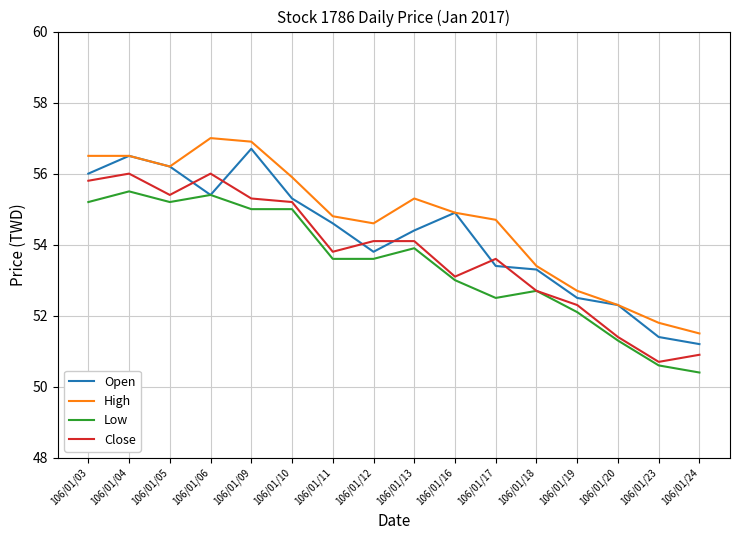

How many lines are shown in the chart?

4